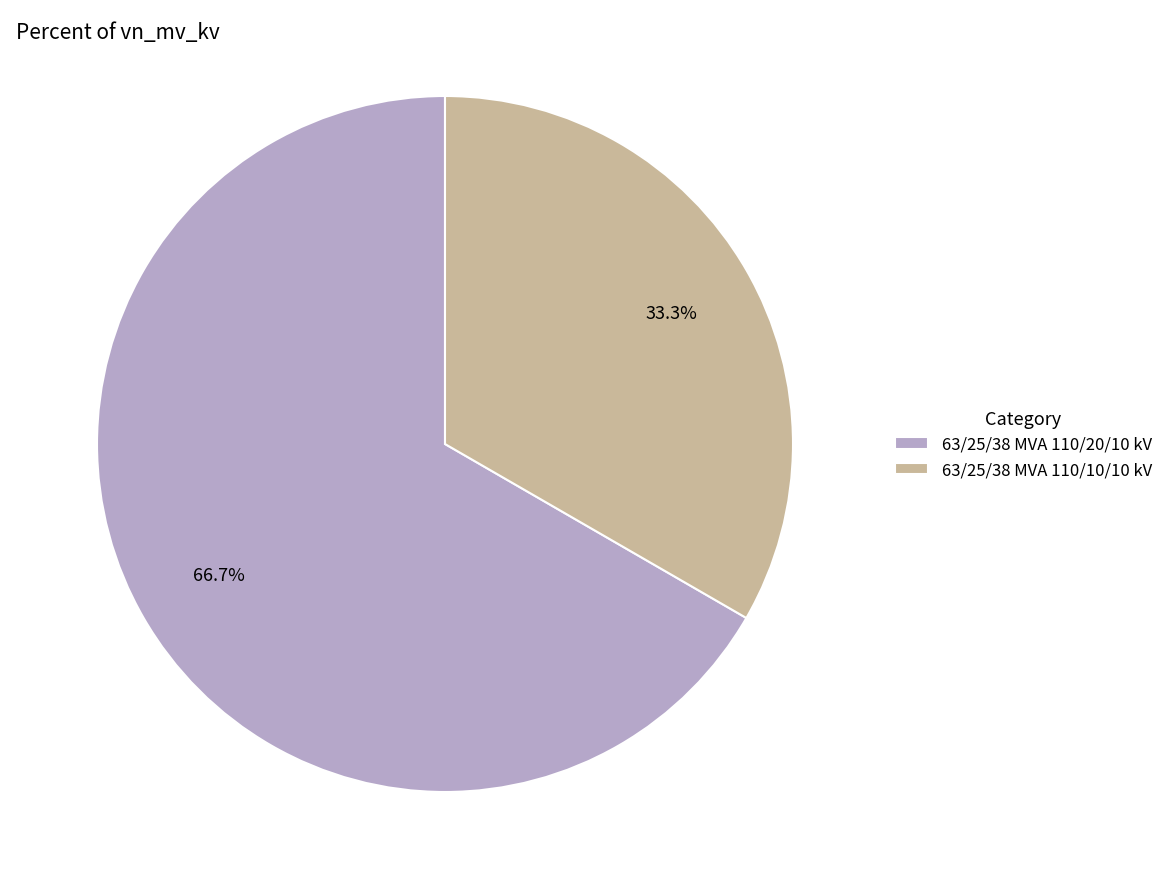

Is the sum of 63/25/38 MVA 110/20/10 kV and 63/25/38 MVA 110/10/10 kV greater than half?

Yes